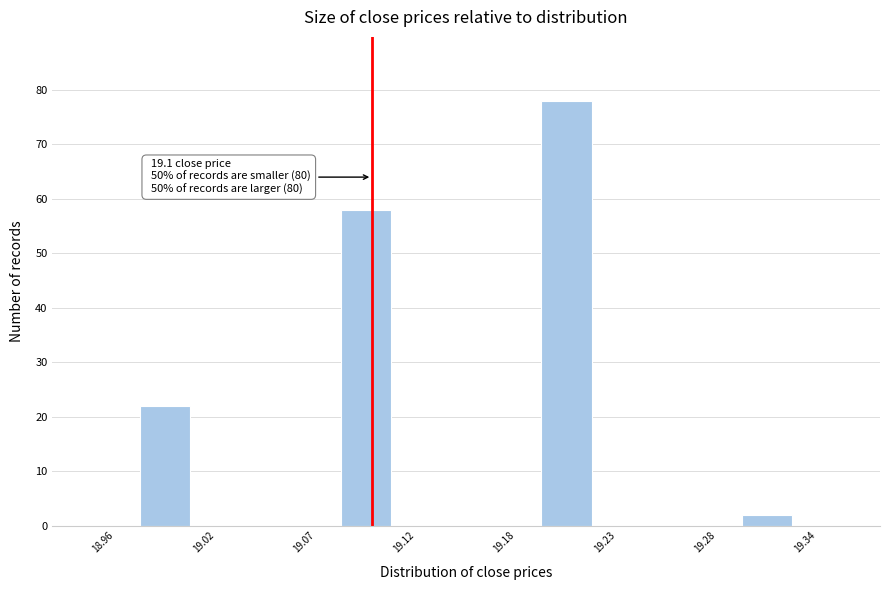

Around what value on the x-axis is the tallest bar? Give the approximate position of its centre, as read against the axis.

19.20